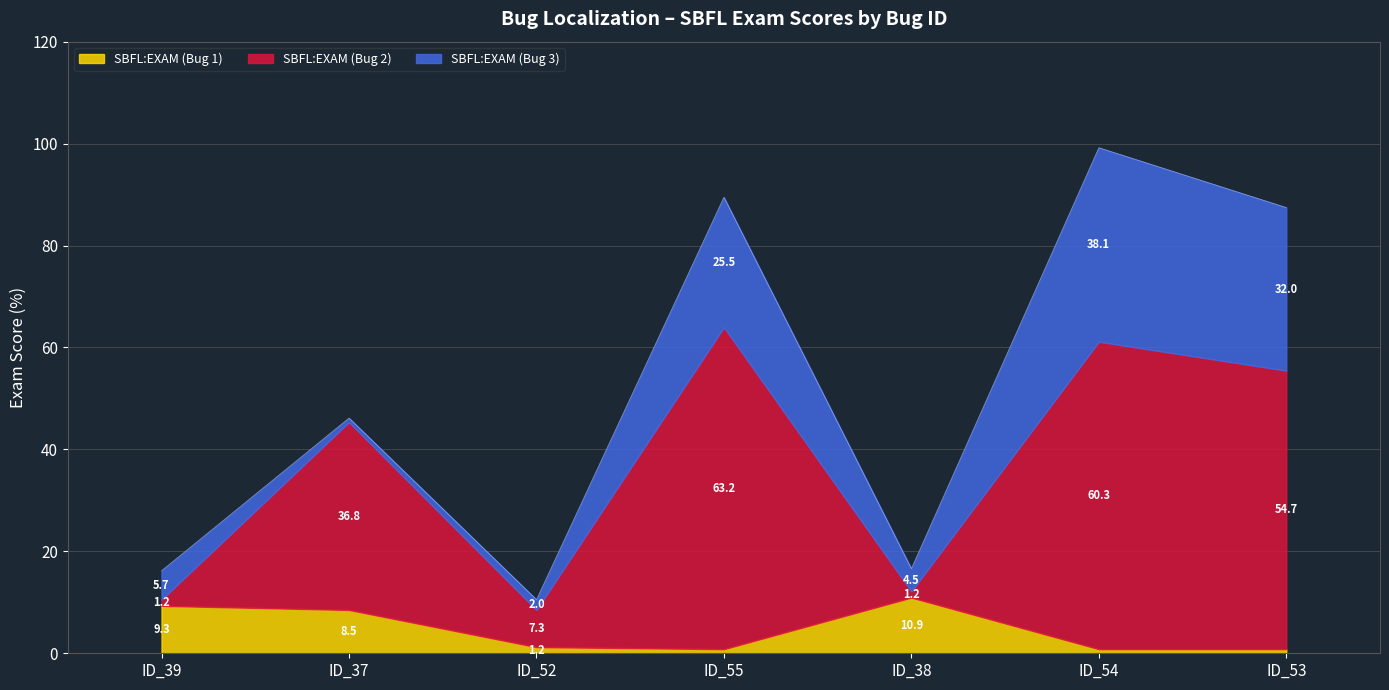

Rank the categories by SBFL:EXAM (Bug 3) value from highest to lowest.

ID_54, ID_53, ID_55, ID_39, ID_38, ID_52, ID_37